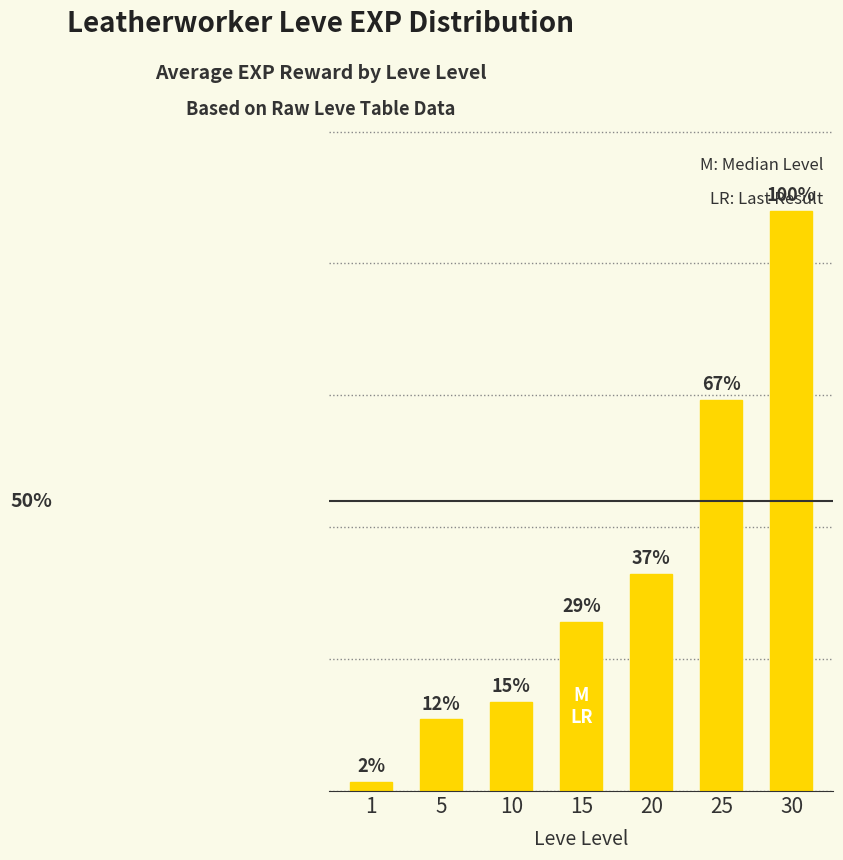

Does the chart contain any negative values?

No